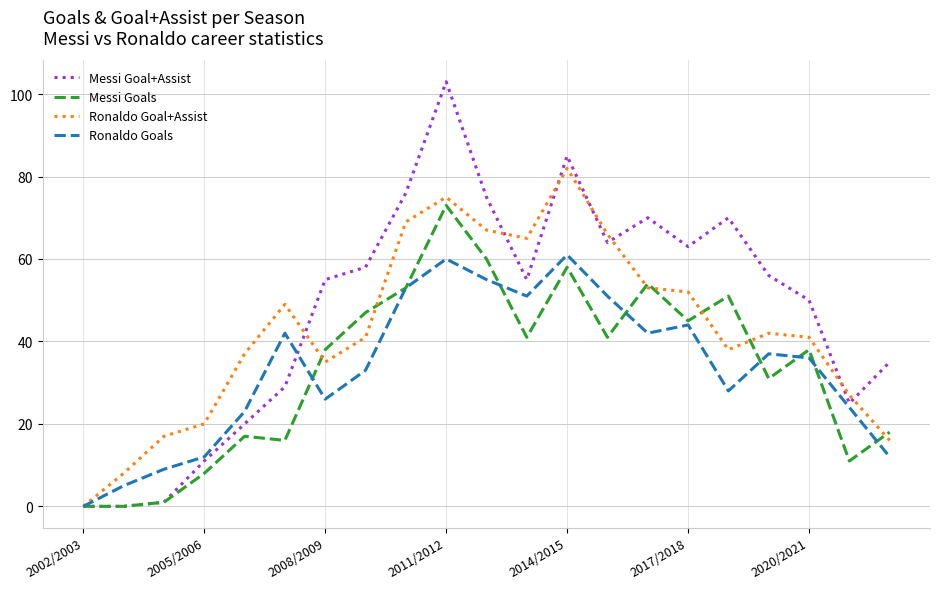

True or false: Messi Goals and Ronaldo Goal+Assist intersect in this chart.

True